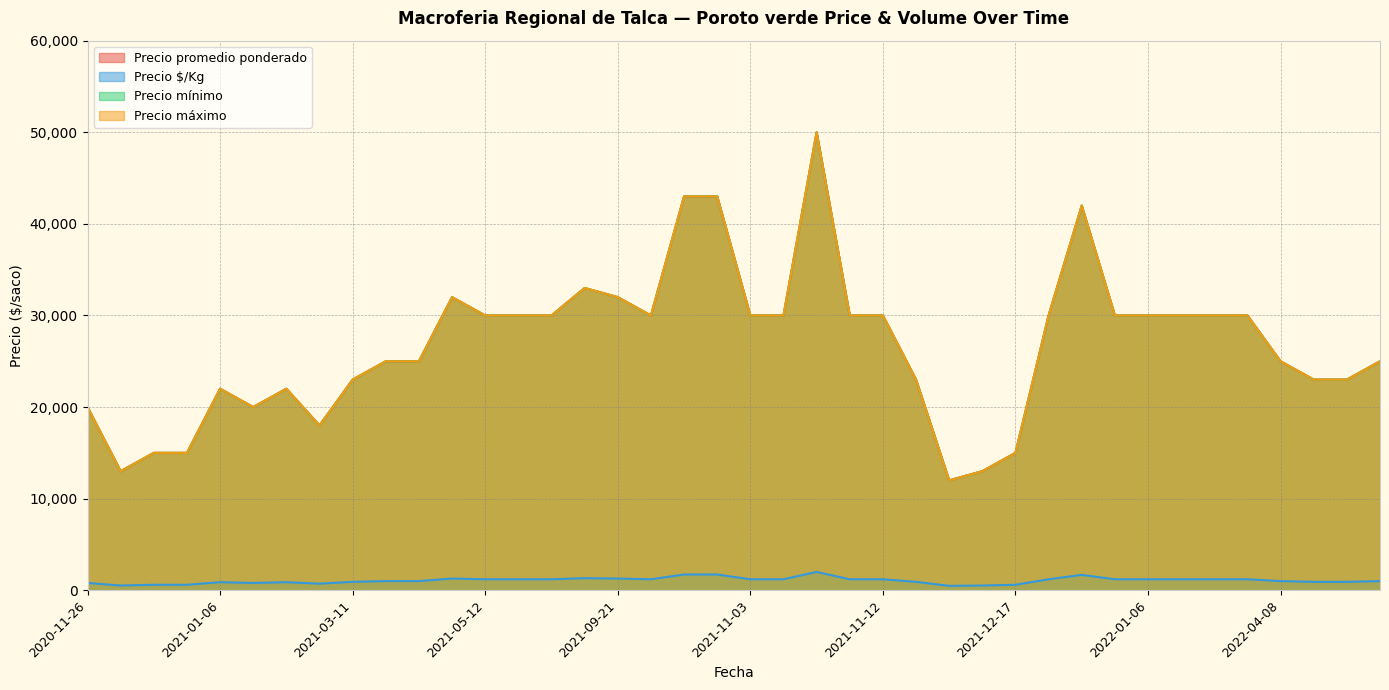

How many data points in Precio máximo are above 30000?

7